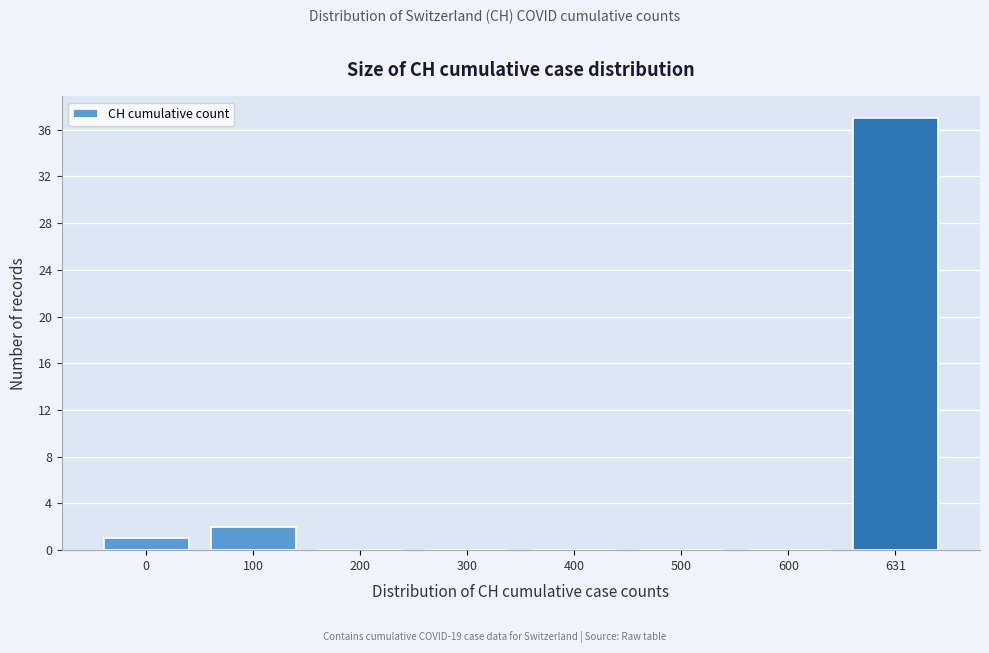

Reading left to right, extract all data points from this chart.

0=1	100=2	200=0	300=0	400=0	500=0	600=0	631=37